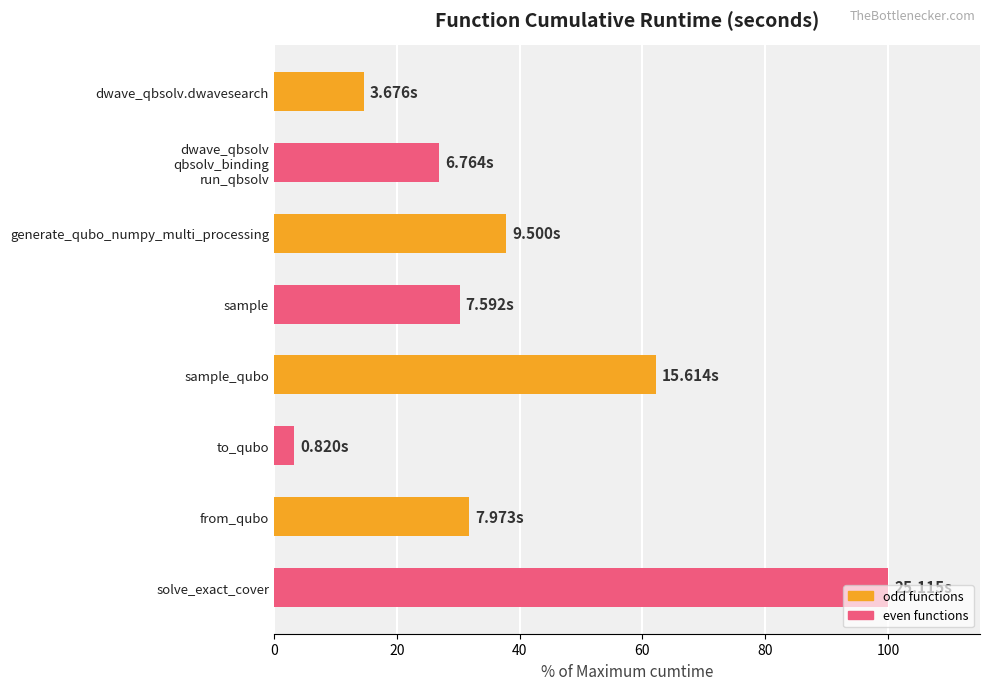

Which label corresponds to the smallest value in the chart?

to_qubo